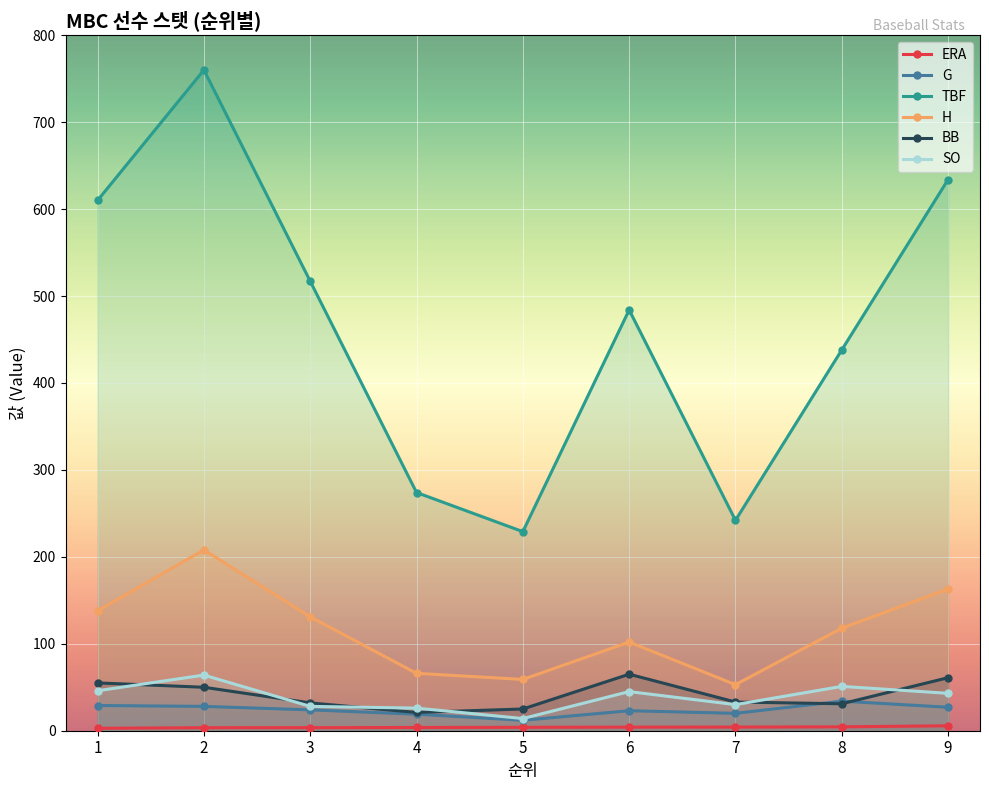

Rank the series at 5 from lowest to highest value.

ERA, G, SO, BB, H, TBF